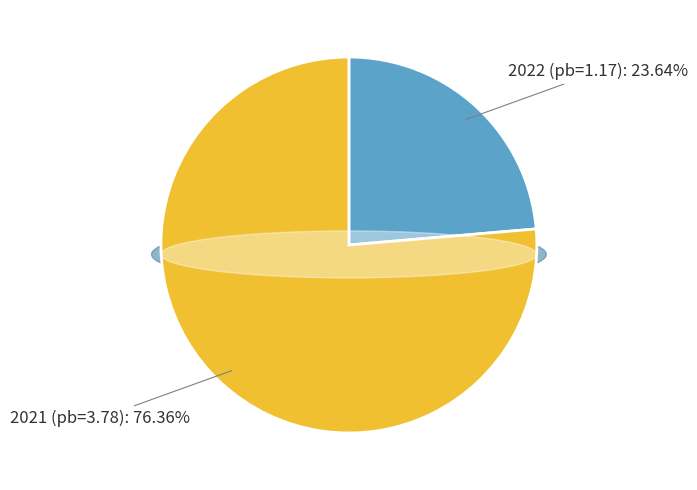

How many segments does this pie chart have?

2